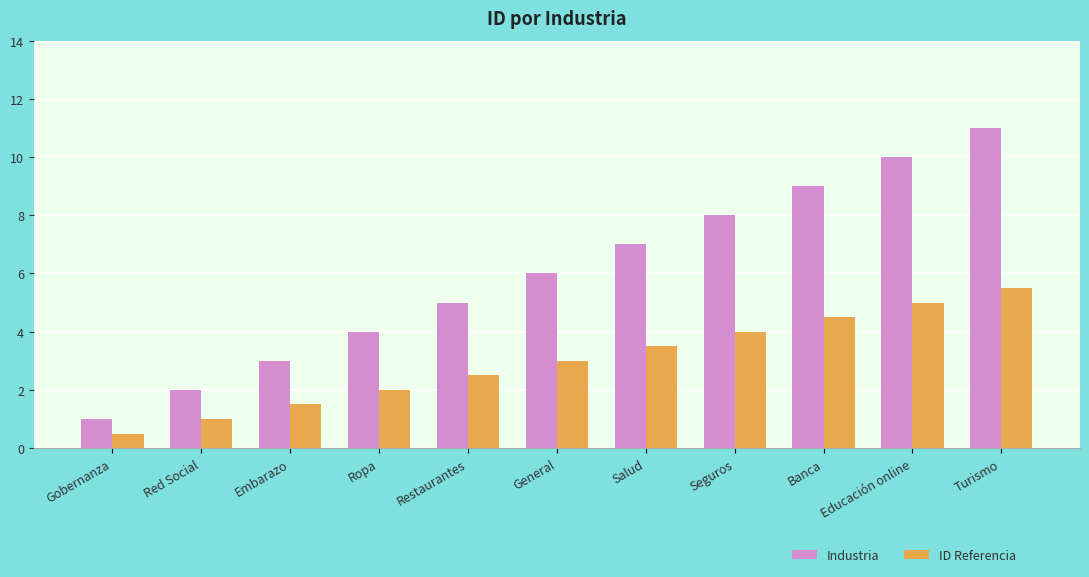

Which series has the largest total across all categories?

Industria